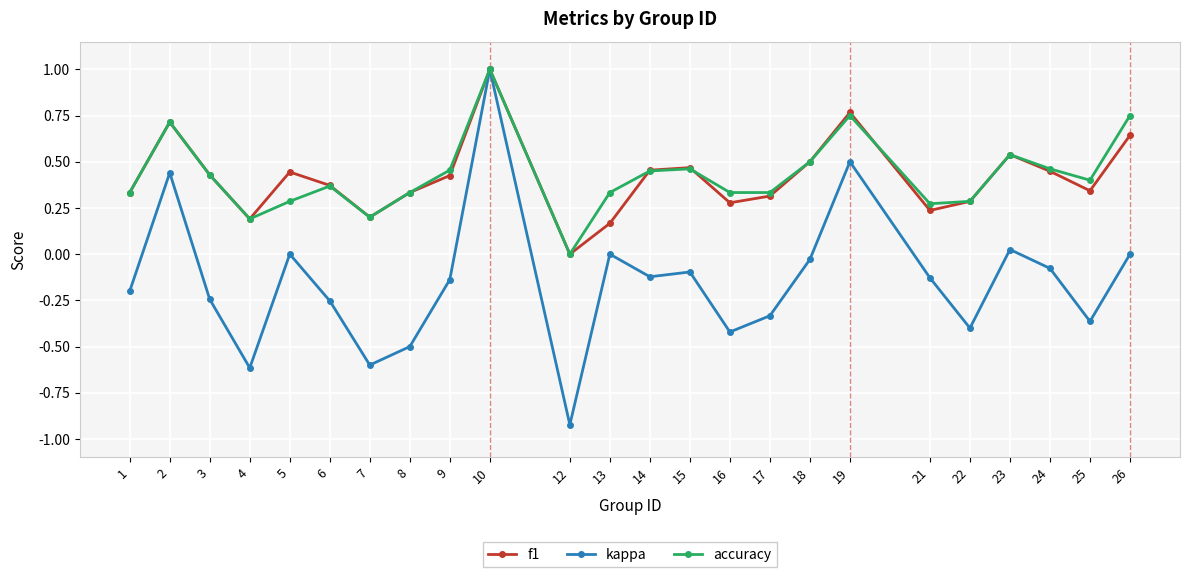

Is the value of f1 at 1 greater than the value of kappa at 13?

Yes